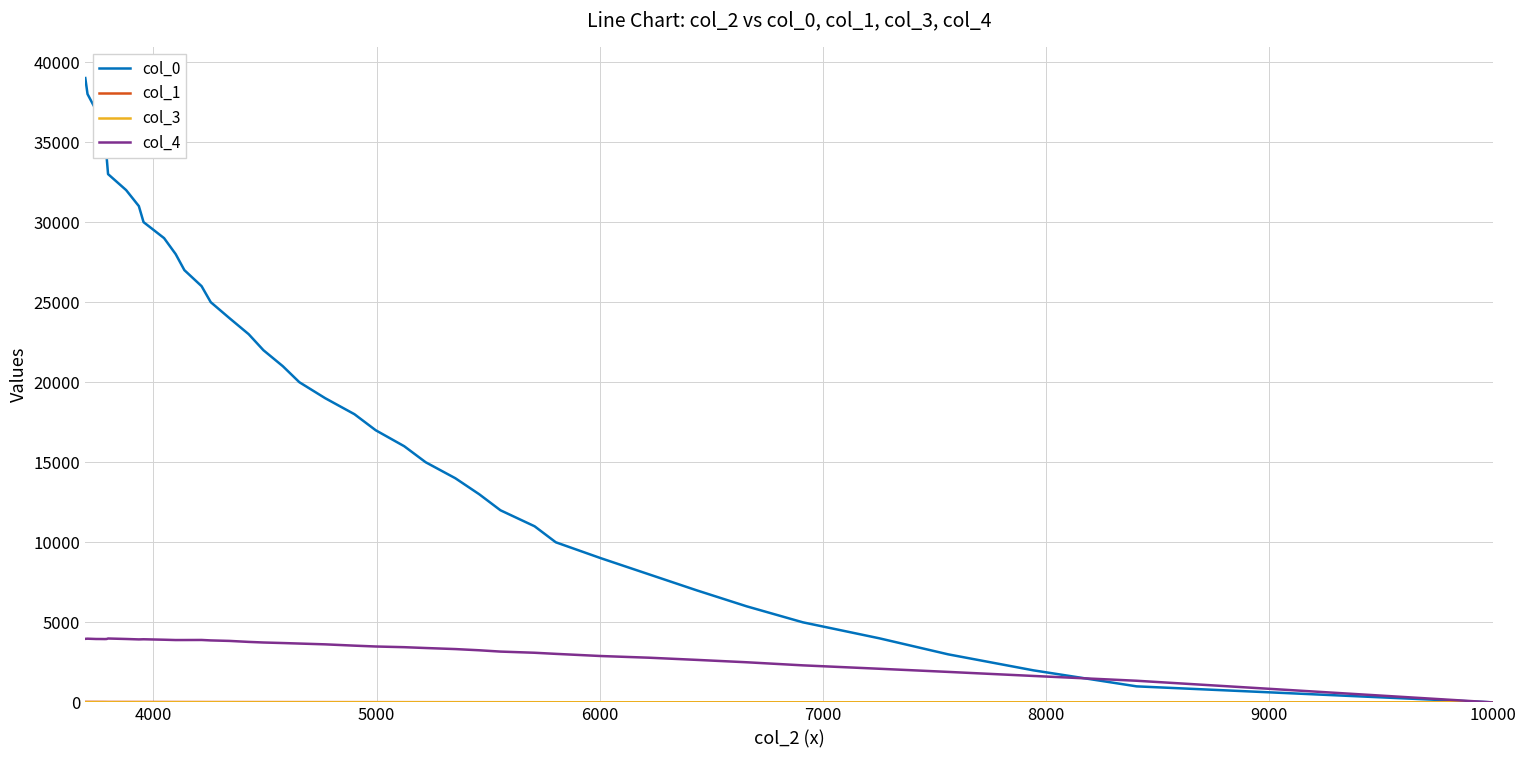

What is the maximum value for col_0?

39001.0